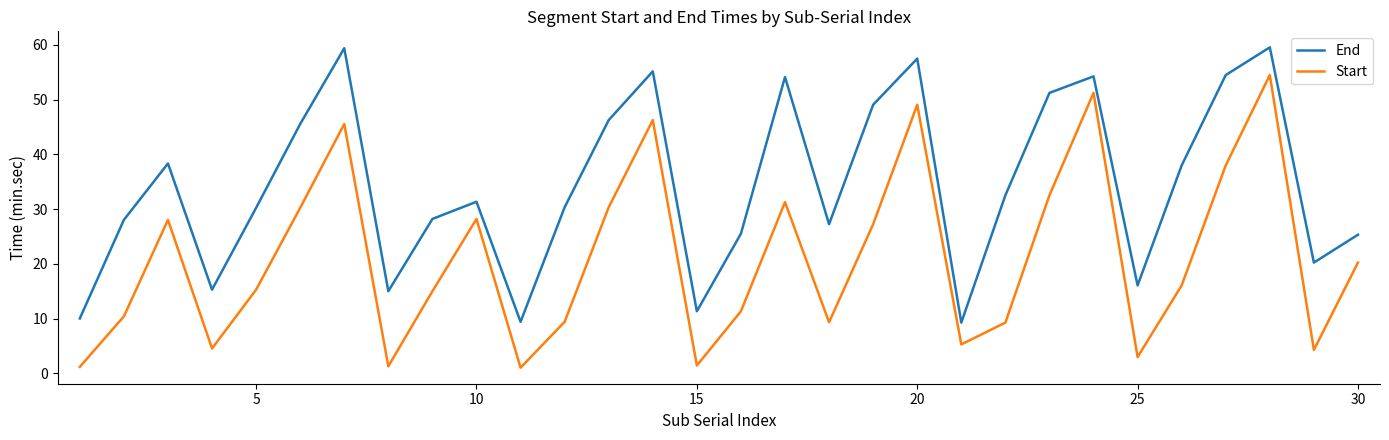

List the series in order of their overall mean, lowest first.

Start, End